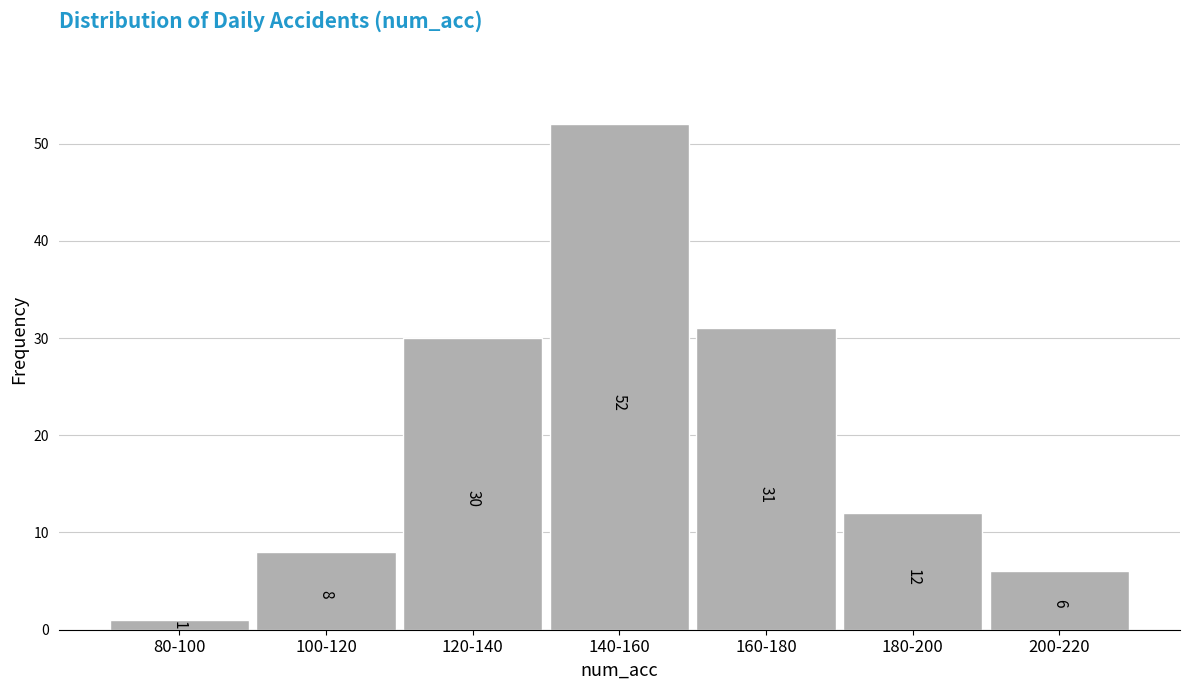

Reading left to right, transcribe all the data shown in this chart.

80-100=1	100-120=8	120-140=30	140-160=52	160-180=31	180-200=12	200-220=6